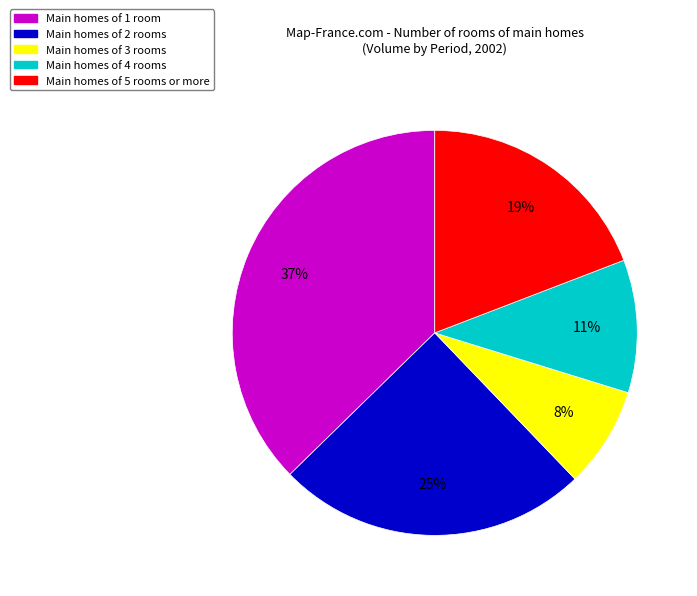

To the nearest percent, what is the average slice percentage?

20%